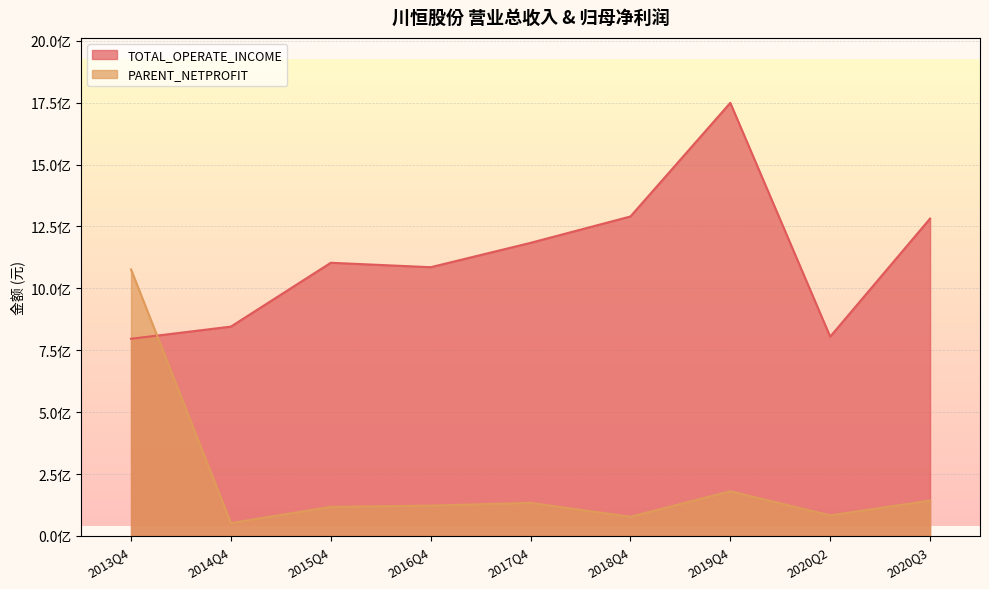

At which category does PARENT_NETPROFIT reach its first local valley?

2014Q4